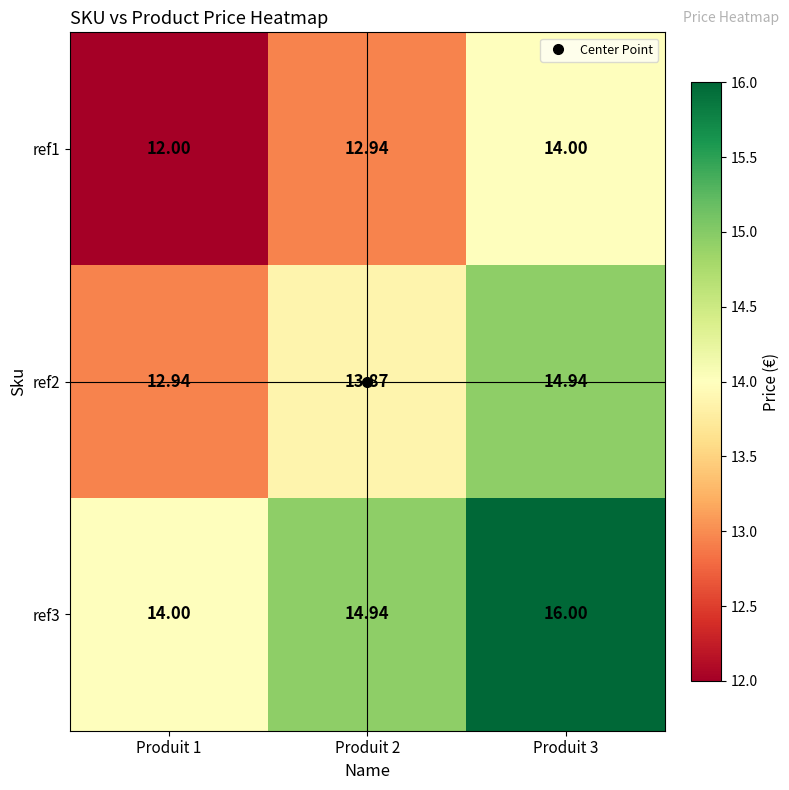

Reading right to left, what are all the values shown in this chart?

ref1: Produit 3=14.0	Produit 2=12.9	Produit 1=12.0
ref2: Produit 3=14.9	Produit 2=13.9	Produit 1=12.9
ref3: Produit 3=16.0	Produit 2=14.9	Produit 1=14.0